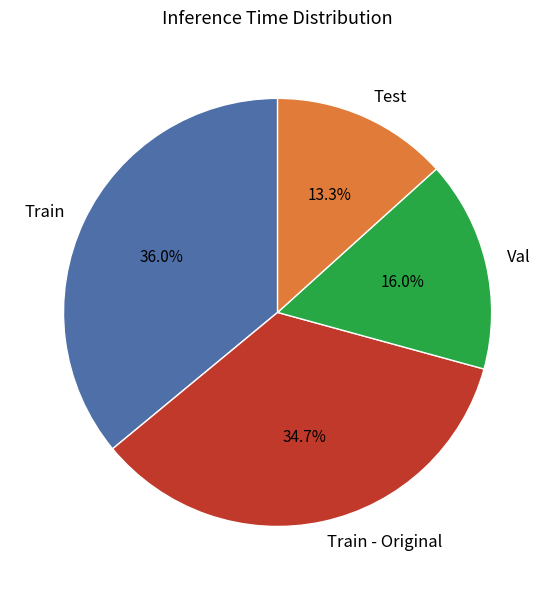

To the nearest percent, what is the difference between the largest and smallest slice percentages?

23%